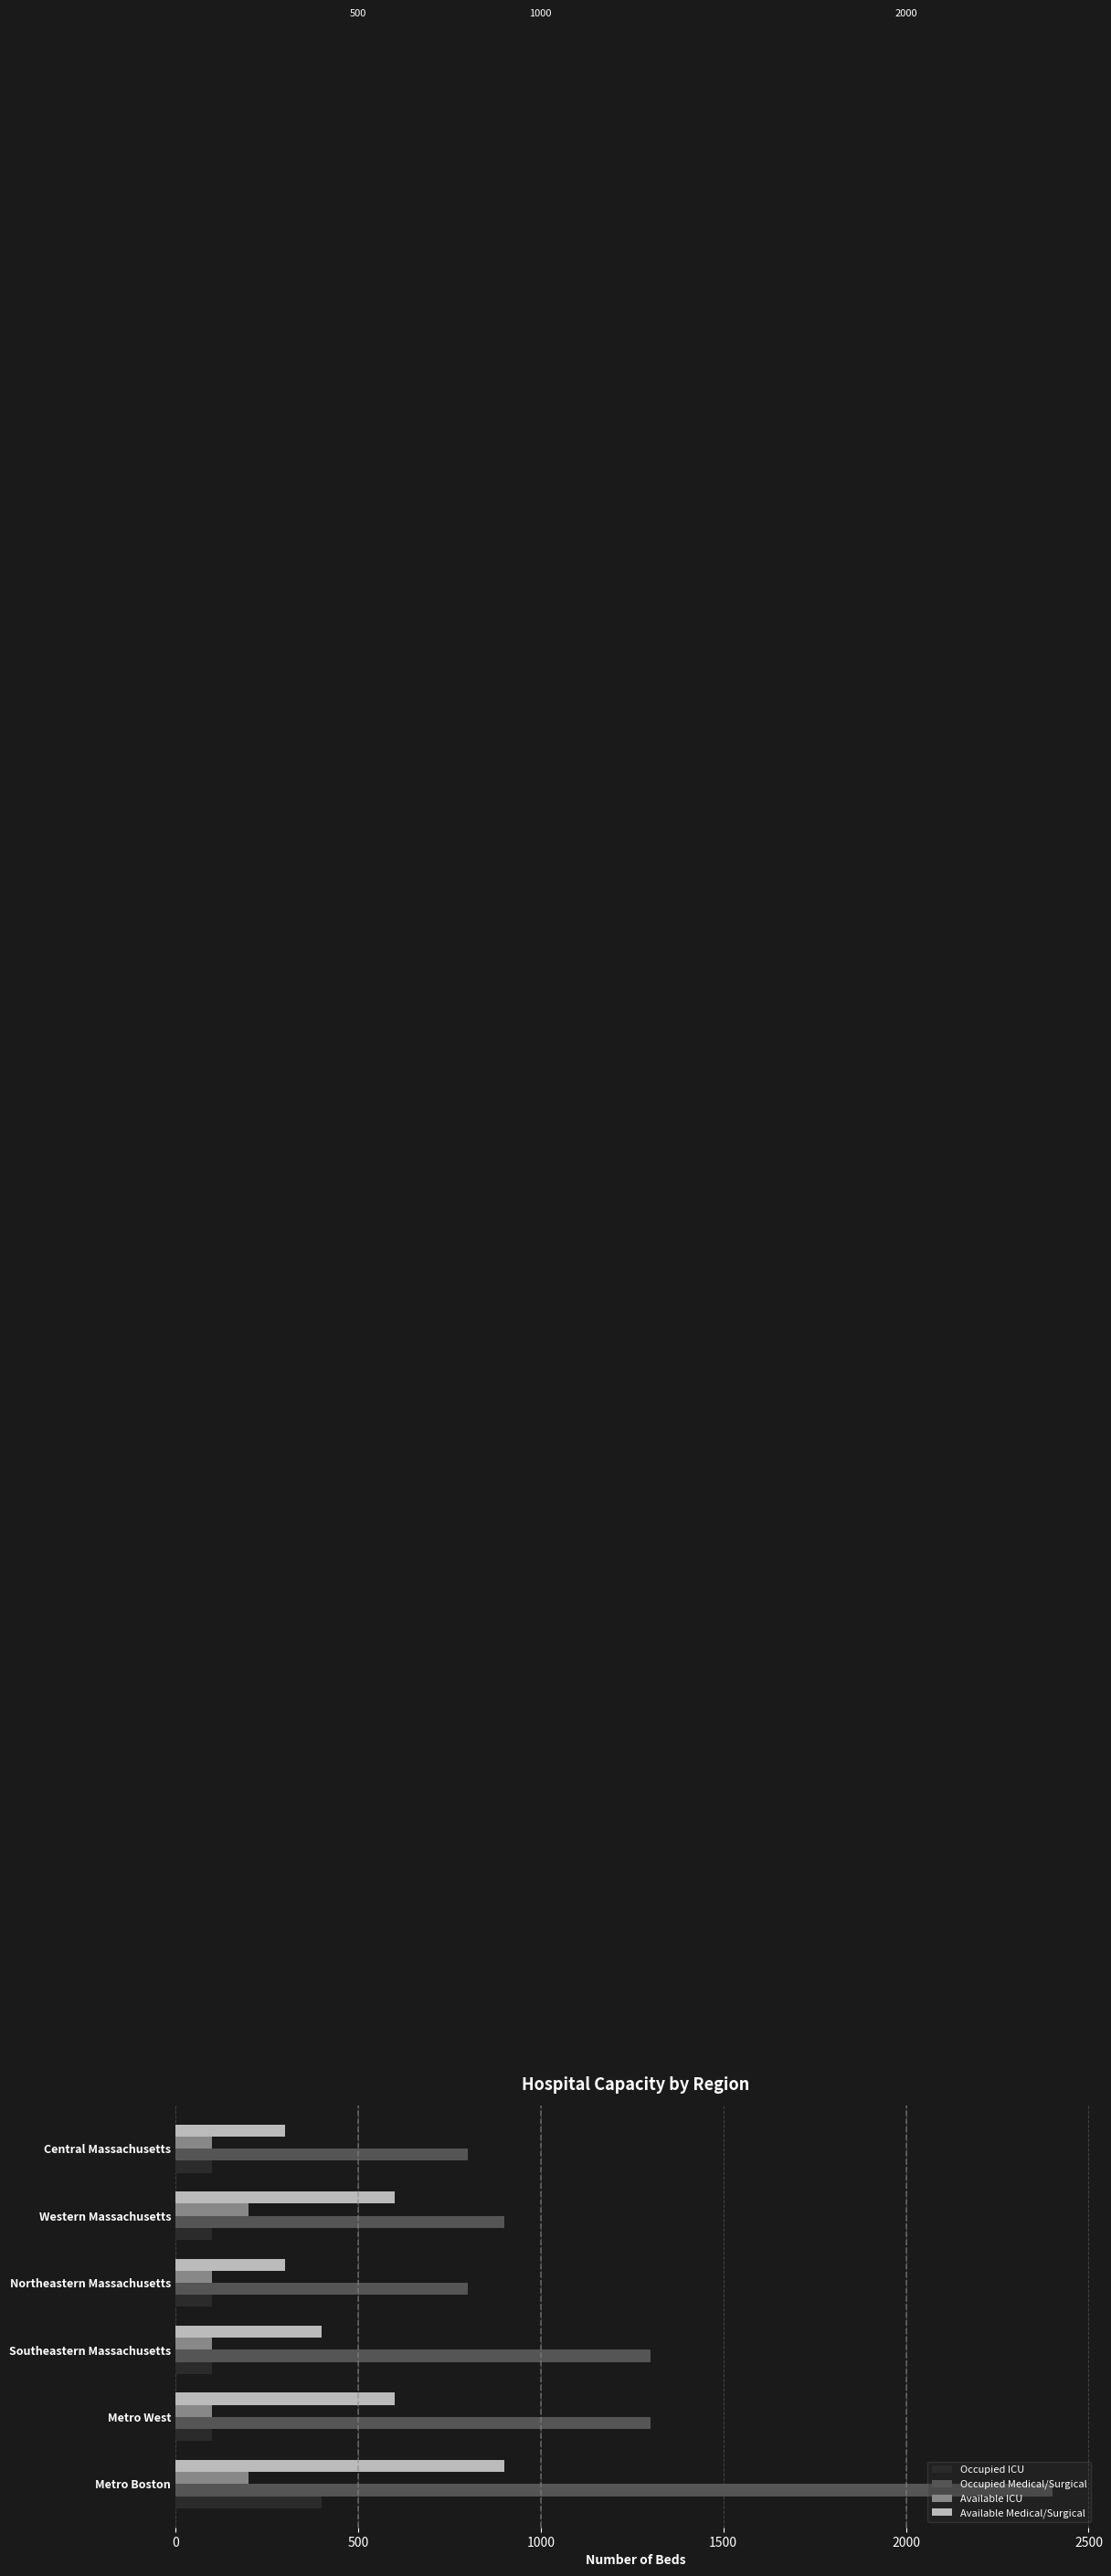

Which series has the widest spread of values?

Occupied Medical/Surgical